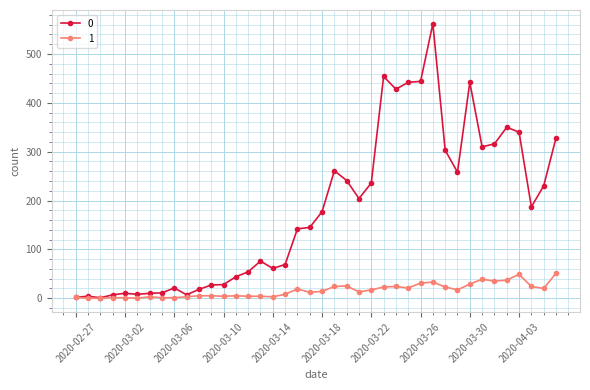

Rank the series by their maximum value, from lowest to highest.

1, 0